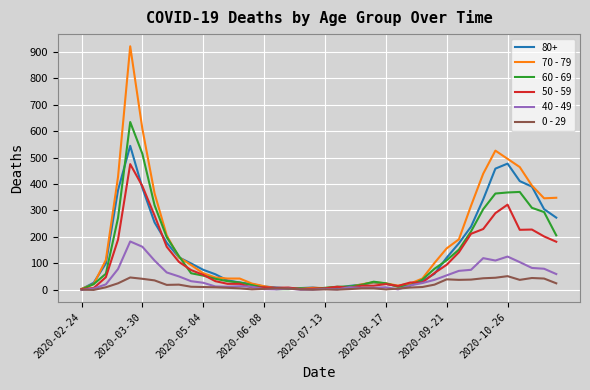

Is this an area chart (filled region under the line)?

No